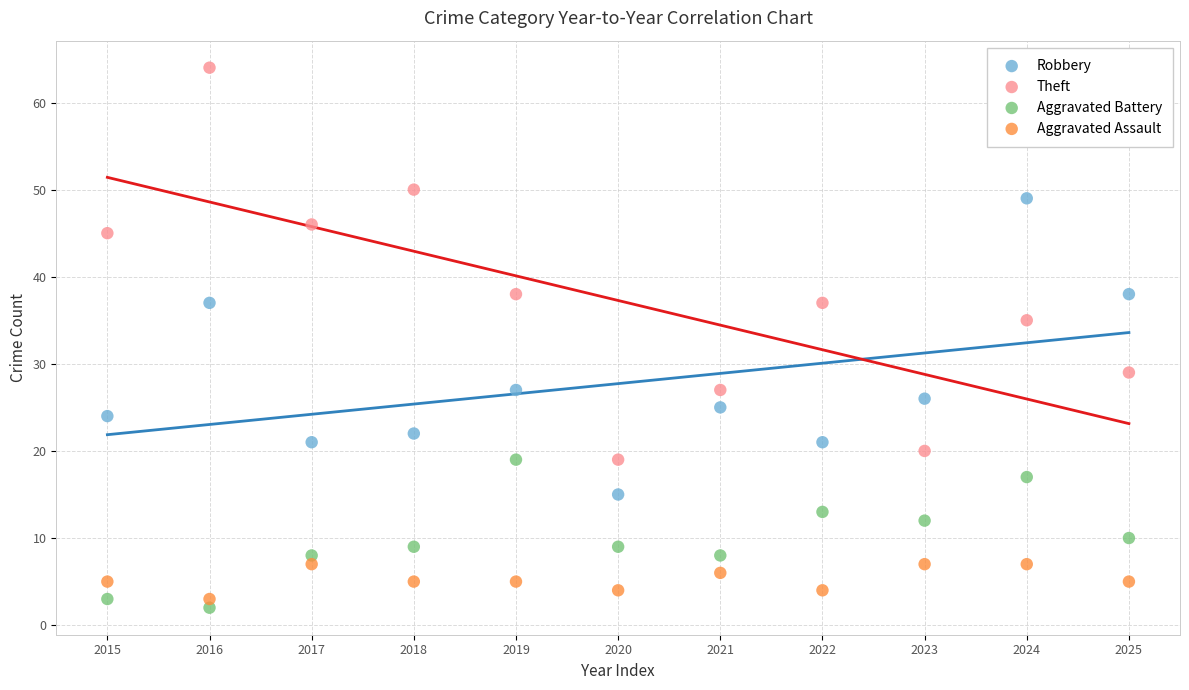

Which series contains the highest Y value?

Theft